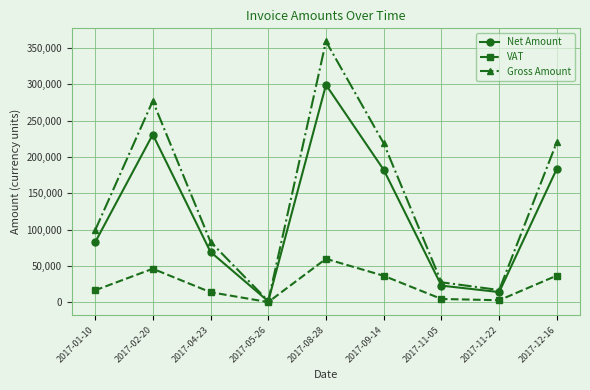

Which label corresponds to the largest value in the chart?

2017-08-28